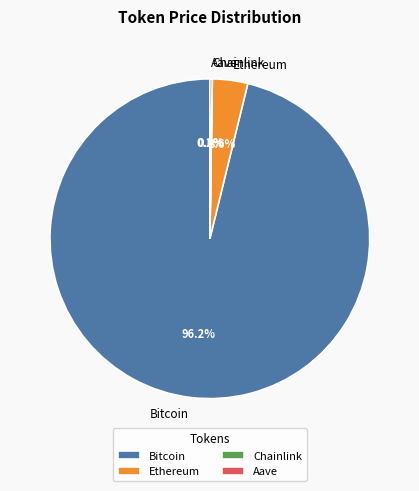

What percentage is NOT represented by Bitcoin?

3.8%